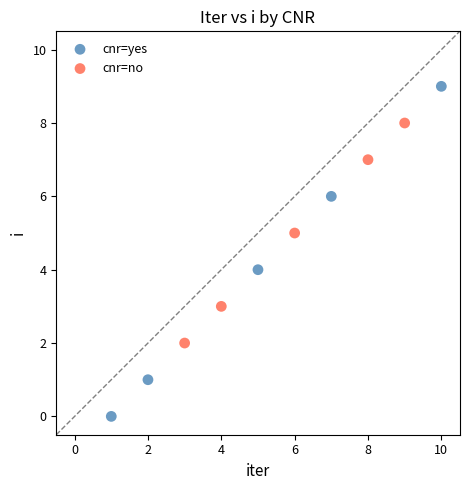

Which series contains the lowest Y value?

cnr=yes